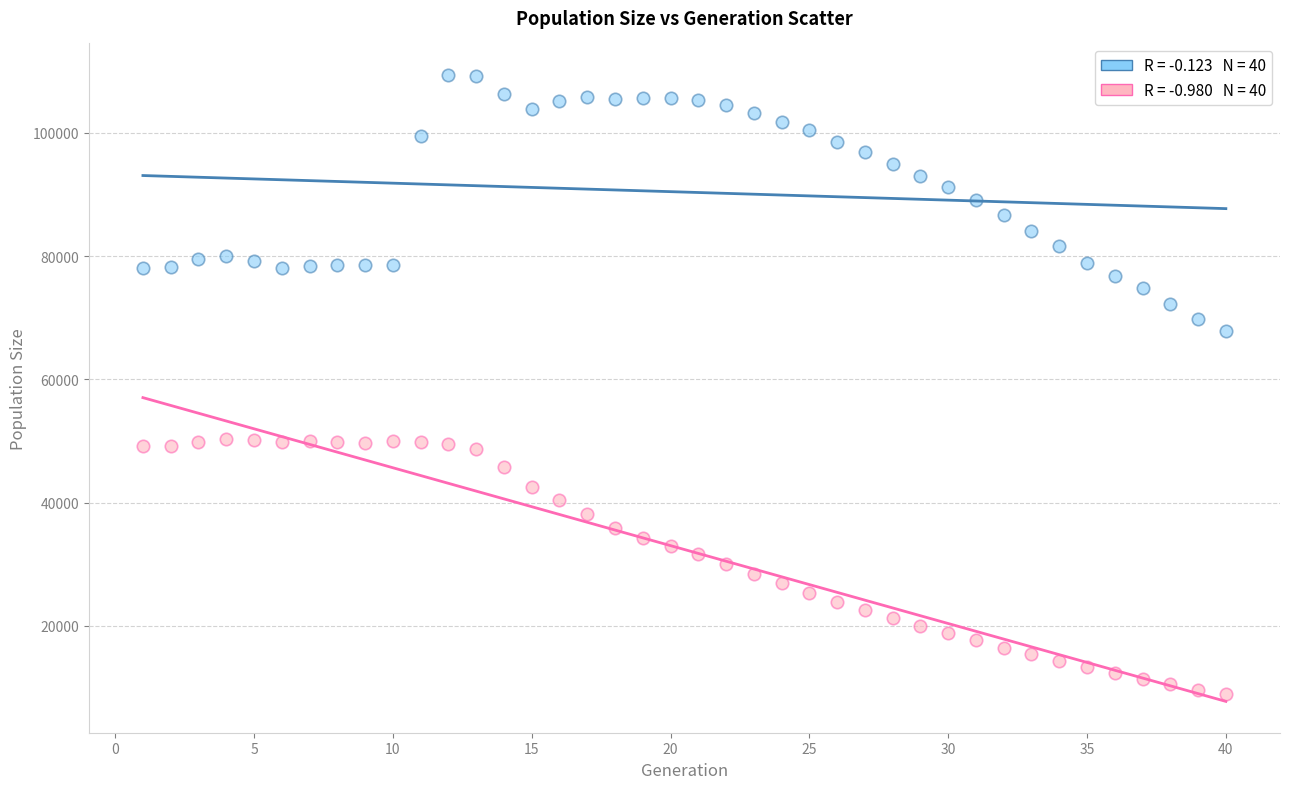

Across all data points, what is the range of Y values (max minus min)?

100400